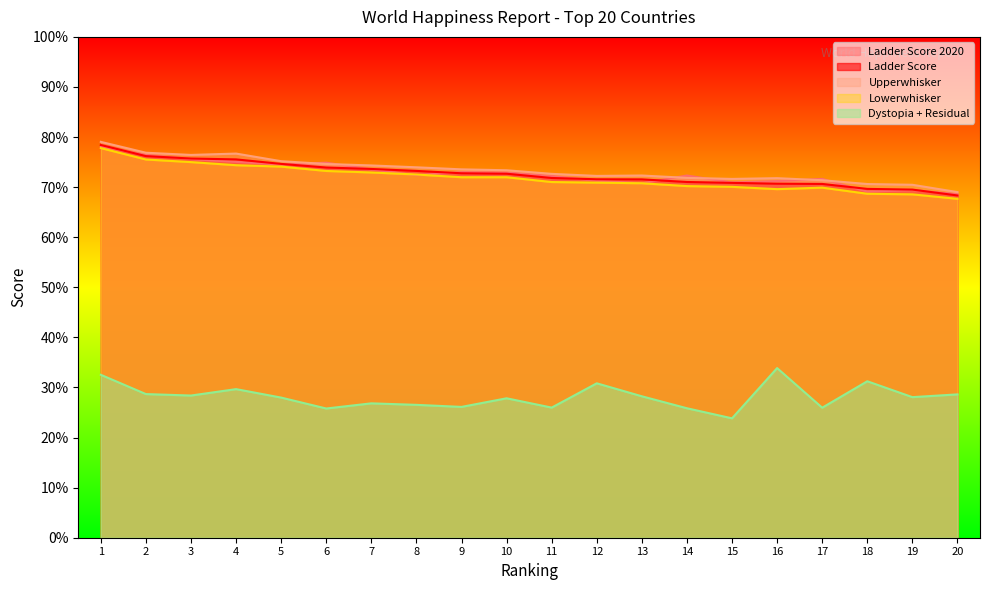

What is the value of the Ladder Score point at the 14th from the left?

7.1